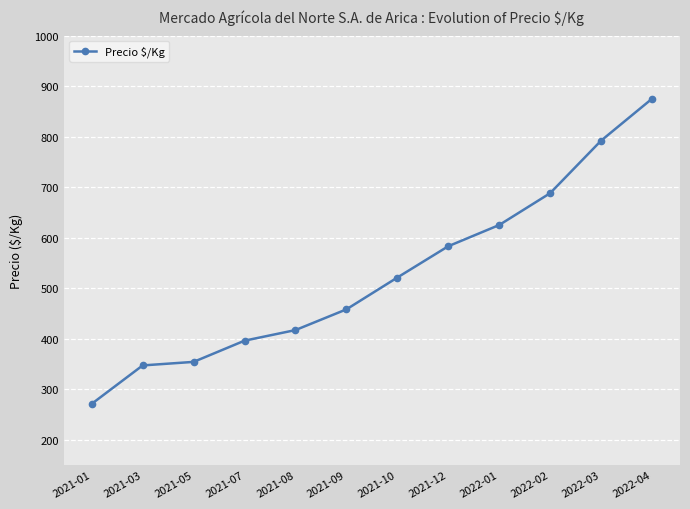

True or false: the data has more than 2 interior local peaks.

False